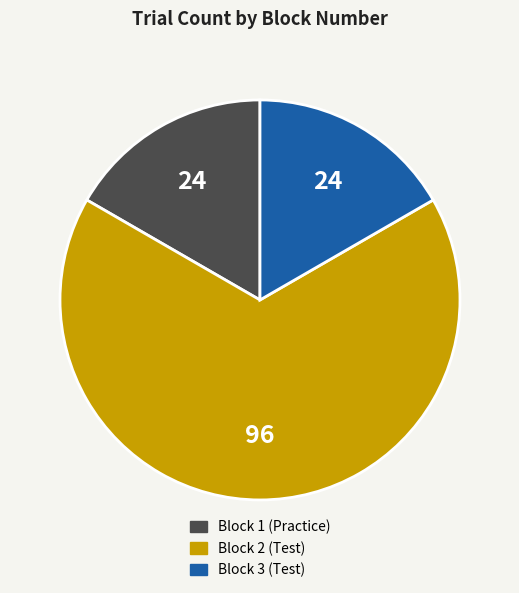

Does any single category account for the majority?

Yes